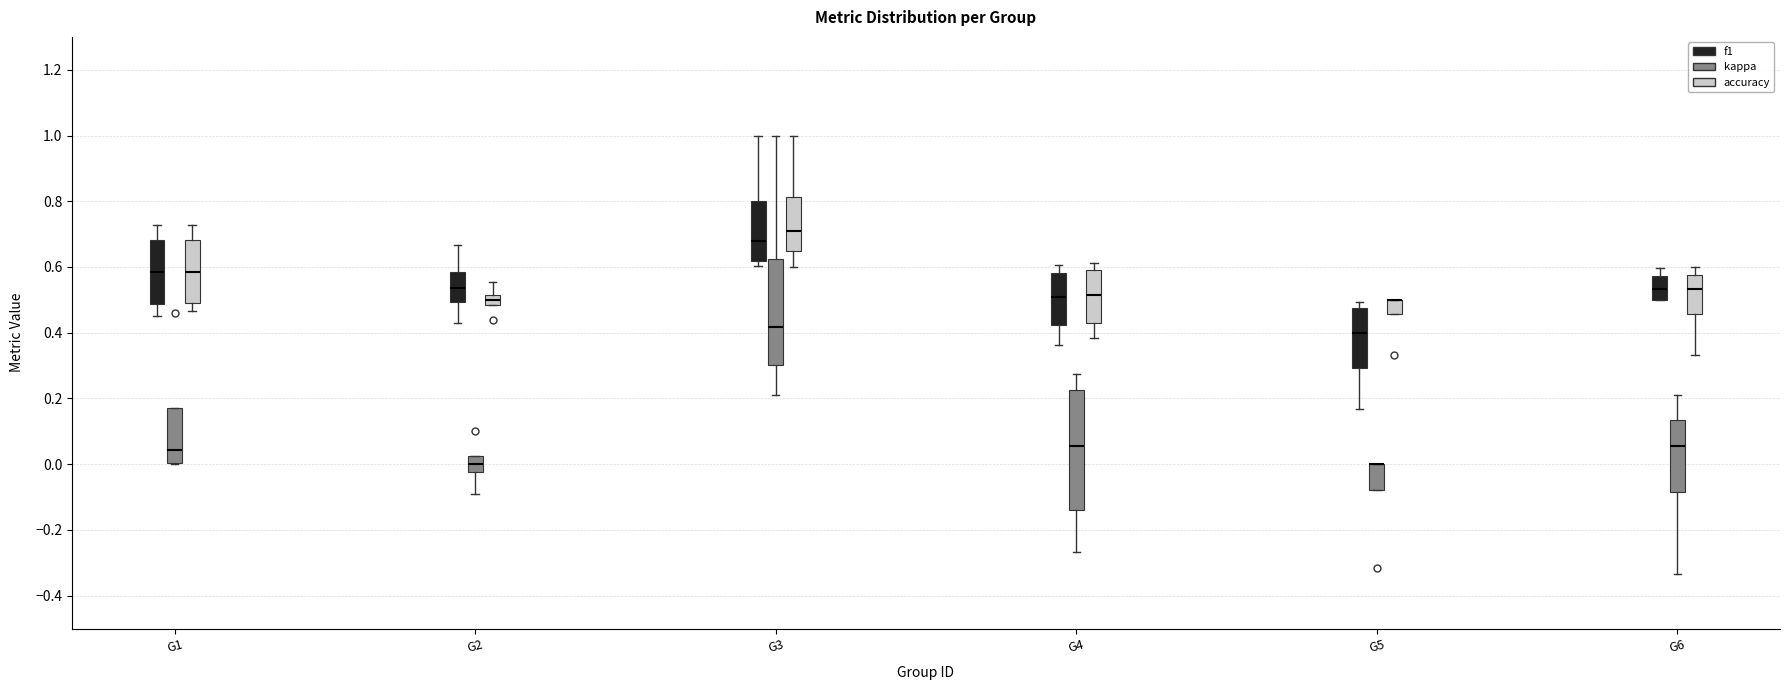

Where does the median line of the box for G6 (kappa) sit on the y-axis? The values are not printed on the chart, so give them approximately, as read against the axis.

0.06